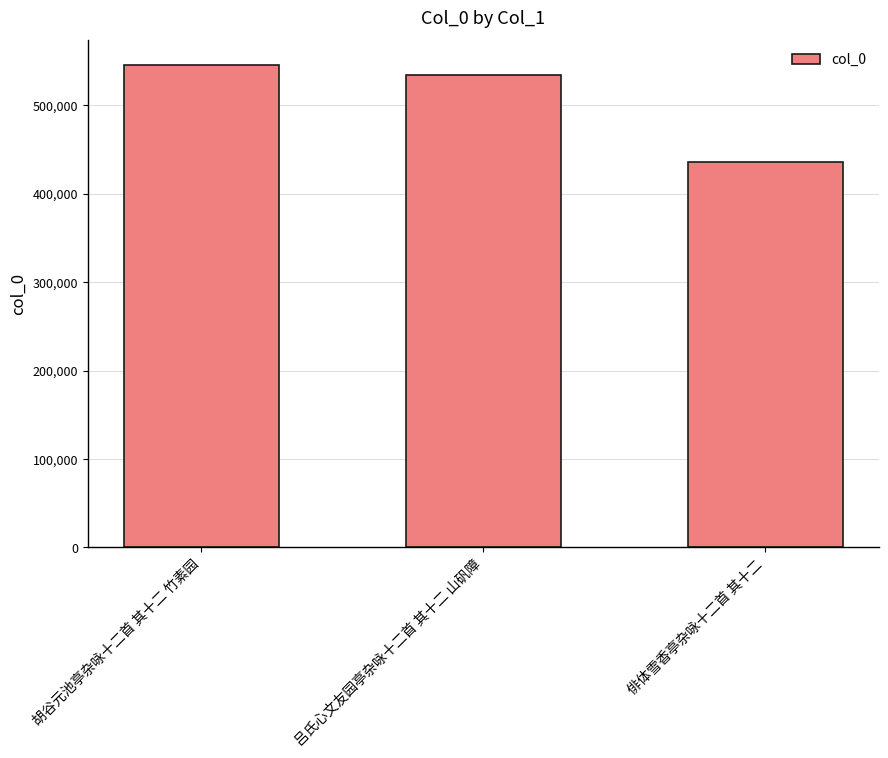

Rank the categories by value from highest to lowest.

胡谷元池亭杂咏十二首 其十二 竹素园, 吕氏心文友园亭杂咏十二首 其十二 山矾障, 俳体雪香亭杂咏十二首 其十二